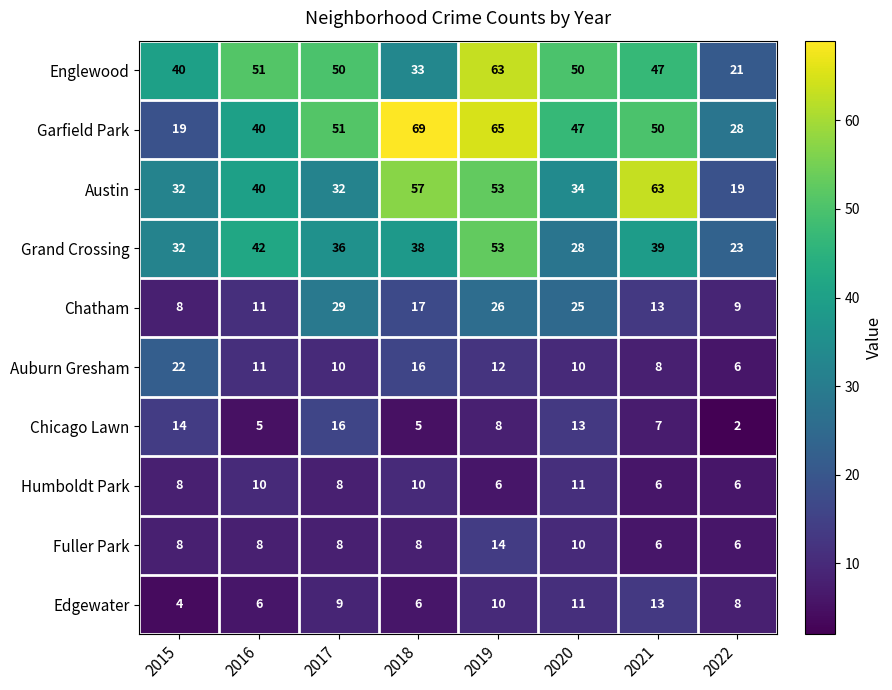

Read the Auburn Gresham value at 2021.

8